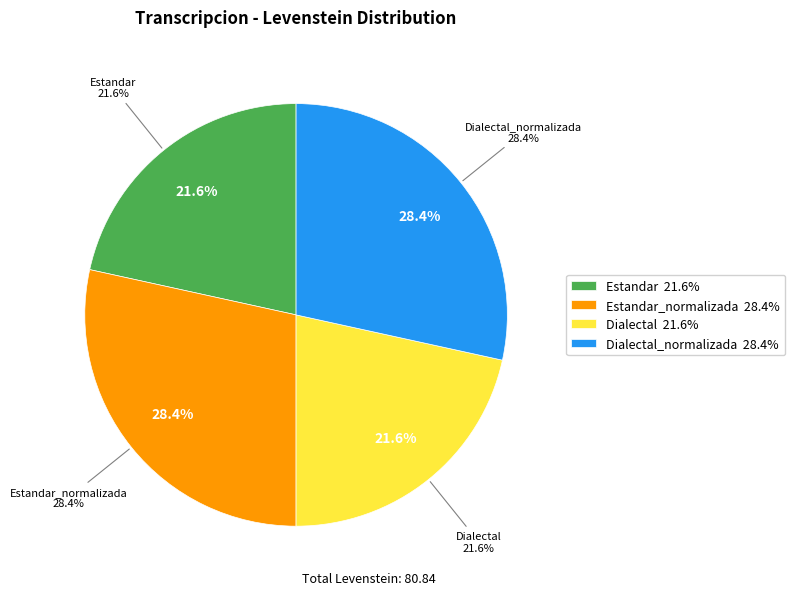

The Dialectal_normalizada slice represents 28% of the pie. True or false?

True